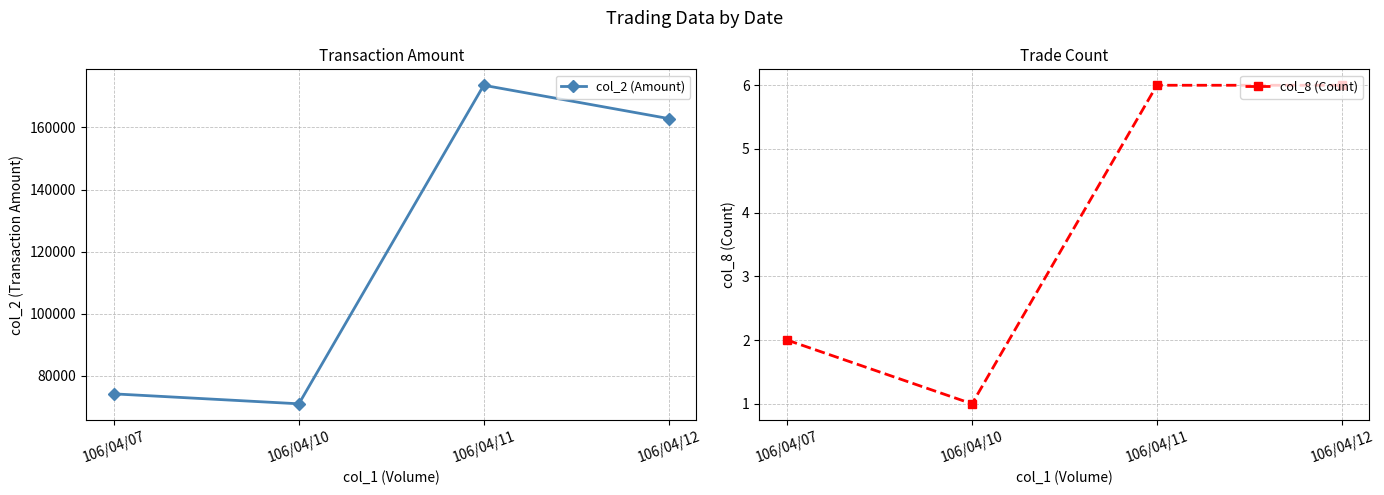

List the series in order of their overall mean, lowest first.

col_8 (Count), col_2 (Amount)